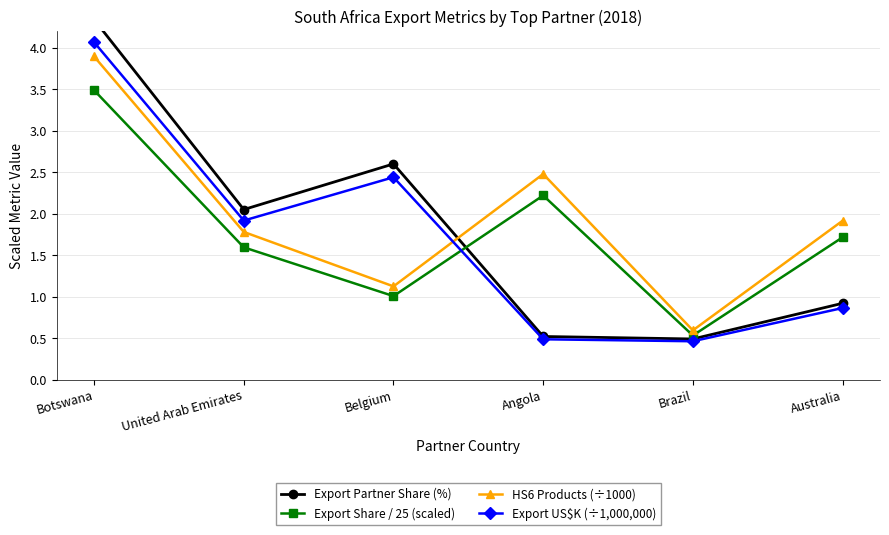

Reading left to right, transcribe all the data shown in this chart.

Export Partner Share (%): Botswana=4.3	United Arab Emirates=2.0	Belgium=2.6	Angola=0.5	Brazil=0.5	Australia=0.9
Export Share / 25 (scaled): Botswana=3.5	United Arab Emirates=1.6	Belgium=1.0	Angola=2.2	Brazil=0.5	Australia=1.7
HS6 Products (÷1000): Botswana=3.9	United Arab Emirates=1.8	Belgium=1.1	Angola=2.5	Brazil=0.6	Australia=1.9
Export US$K (÷1,000,000): Botswana=4.1	United Arab Emirates=1.9	Belgium=2.4	Angola=0.5	Brazil=0.5	Australia=0.9